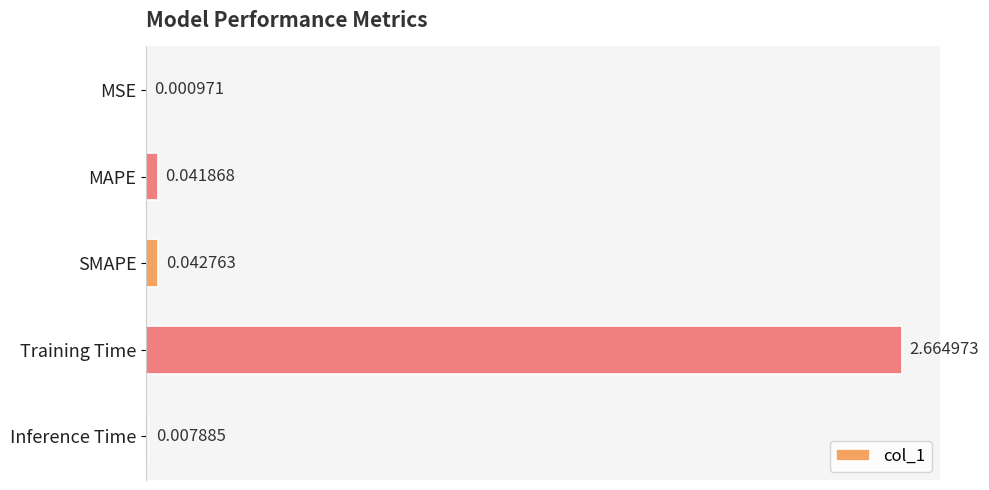

At which category does the chart reach its peak across all series?

Training Time